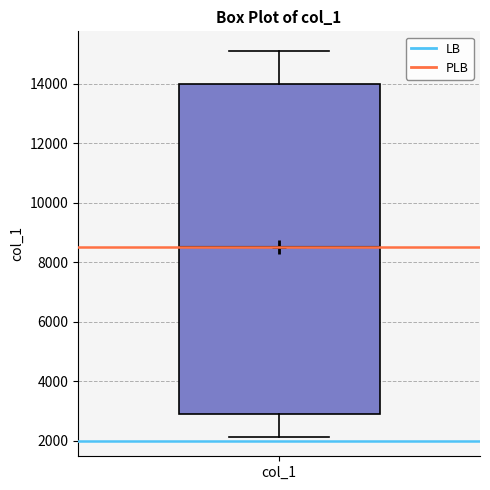

Transcribe this box plot: give where the median line is, the range the box spans, and where the two whiskers end, as read against the y-axis. The values are not printed on the chart, so give them approximately, as read against the axis.

median 8600, box 2800 to 14000, whiskers 2200 to 15200